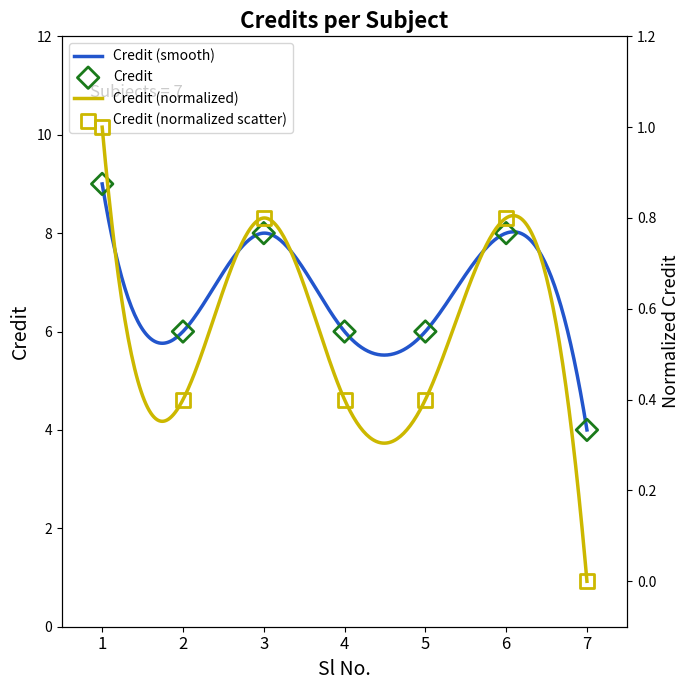

Between 5 and 2, which is larger?

5